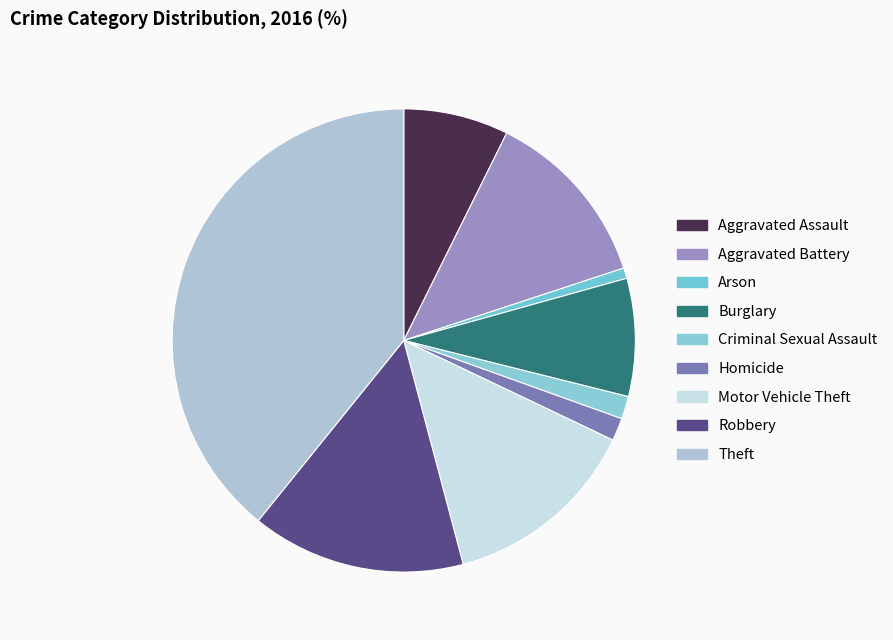

To the nearest percent, what is the combined percentage of Homicide and Robbery?

17%